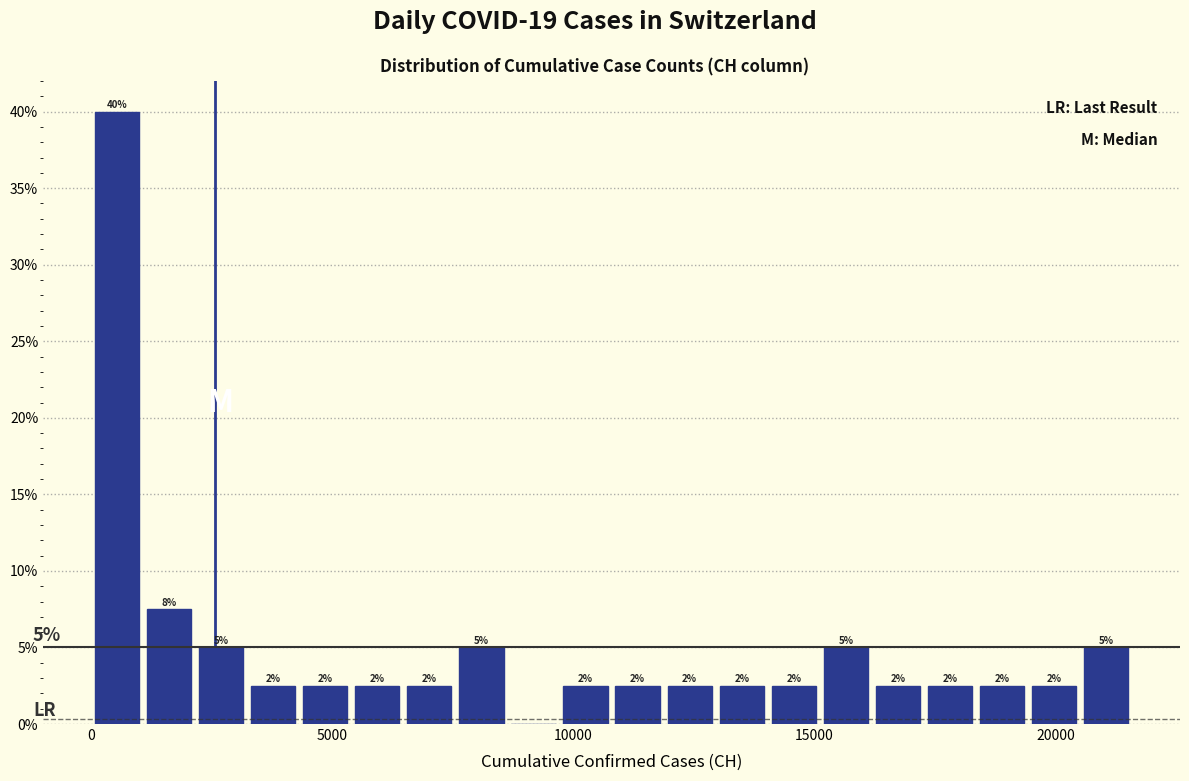

Around what value on the x-axis is the tallest bar? Give the approximate position of its centre, as read against the axis.

500